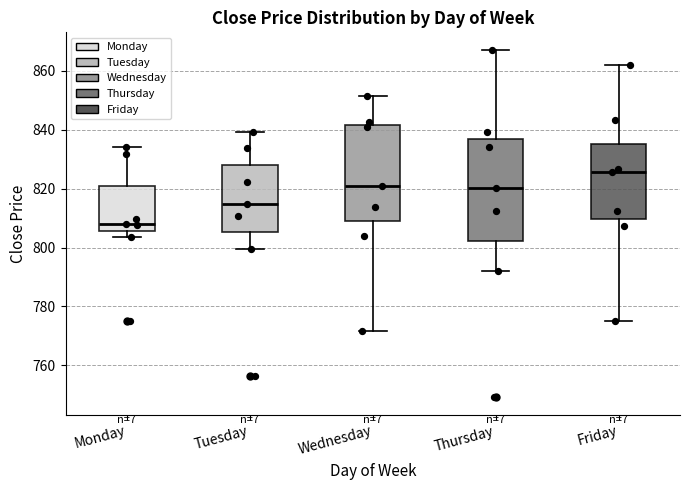

Reading left to right, read every box against the y-axis: the position of its median line, the range the box covers, and the ends of its whiskers. The values are not printed on the chart, so give them approximately, as read against the axis.

Monday: median 808, box 806 to 820, whiskers 804 to 834
Tuesday: median 814, box 806 to 828, whiskers 800 to 840
Wednesday: median 822, box 808 to 842, whiskers 772 to 852
Thursday: median 820, box 802 to 836, whiskers 792 to 868
Friday: median 826, box 810 to 836, whiskers 776 to 862